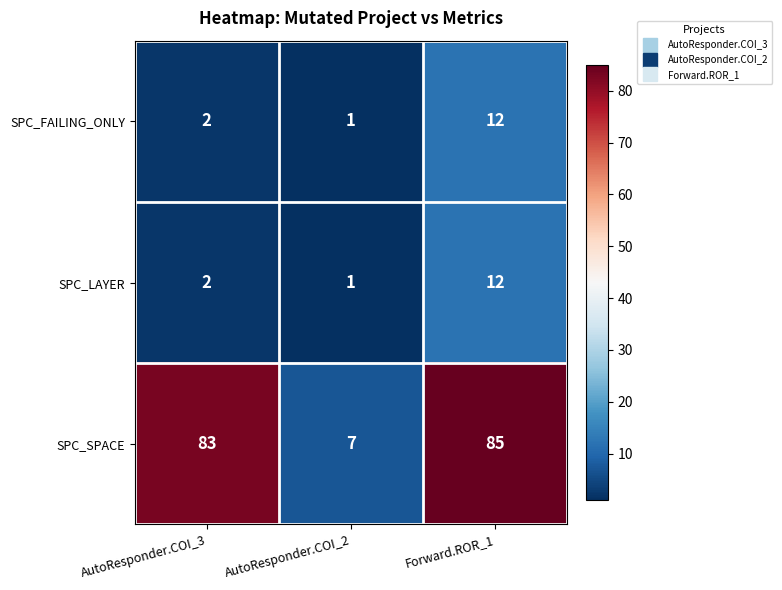

At which label is SPC_LAYER closest to 6?

AutoResponder.COI_3